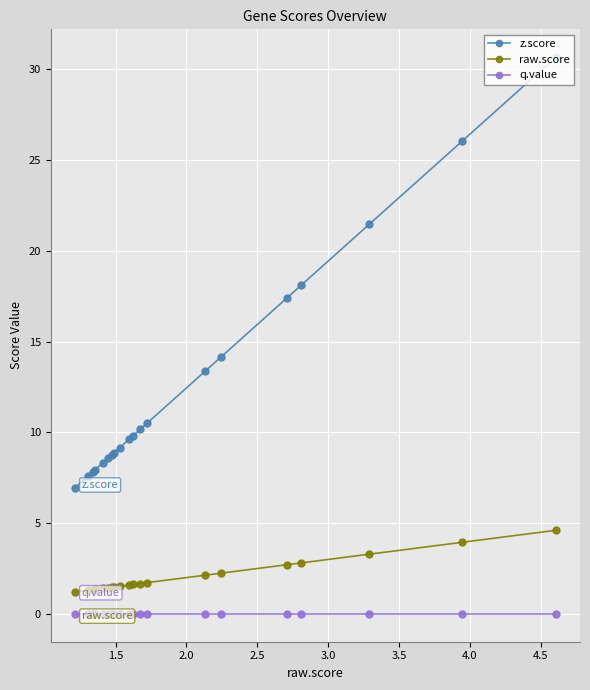

Which series has the widest spread of values?

z.score